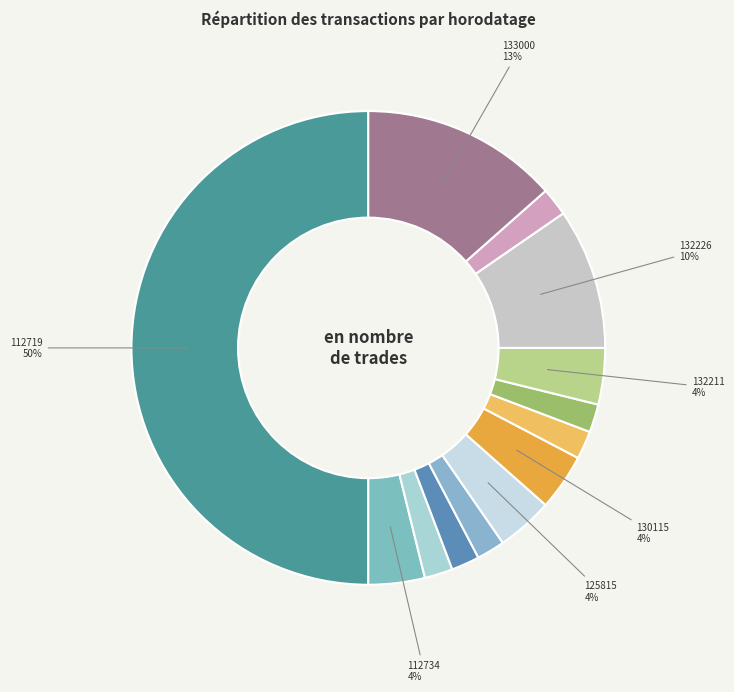

Count the number of slices in the pie.

13